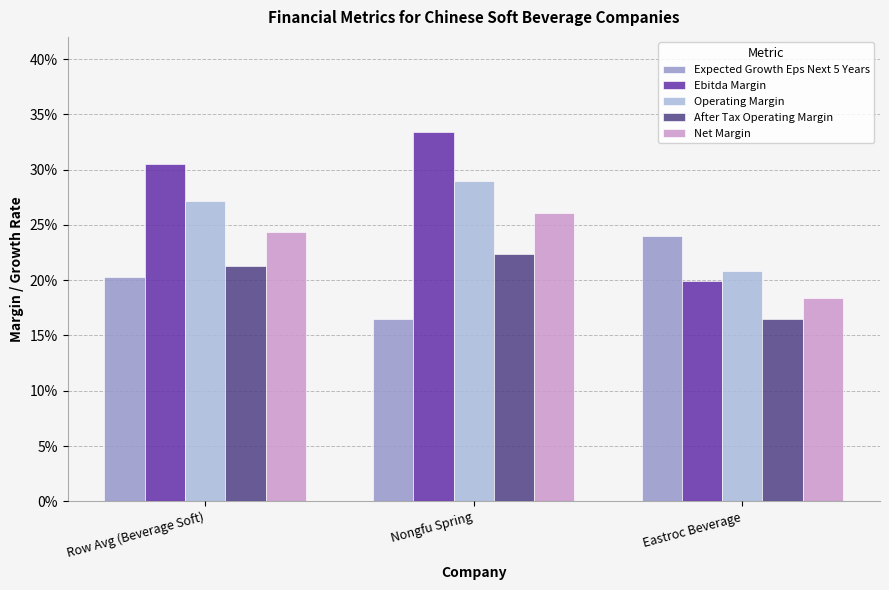

The value of Net Margin at Eastroc Beverage is 0.2. True or false?

True